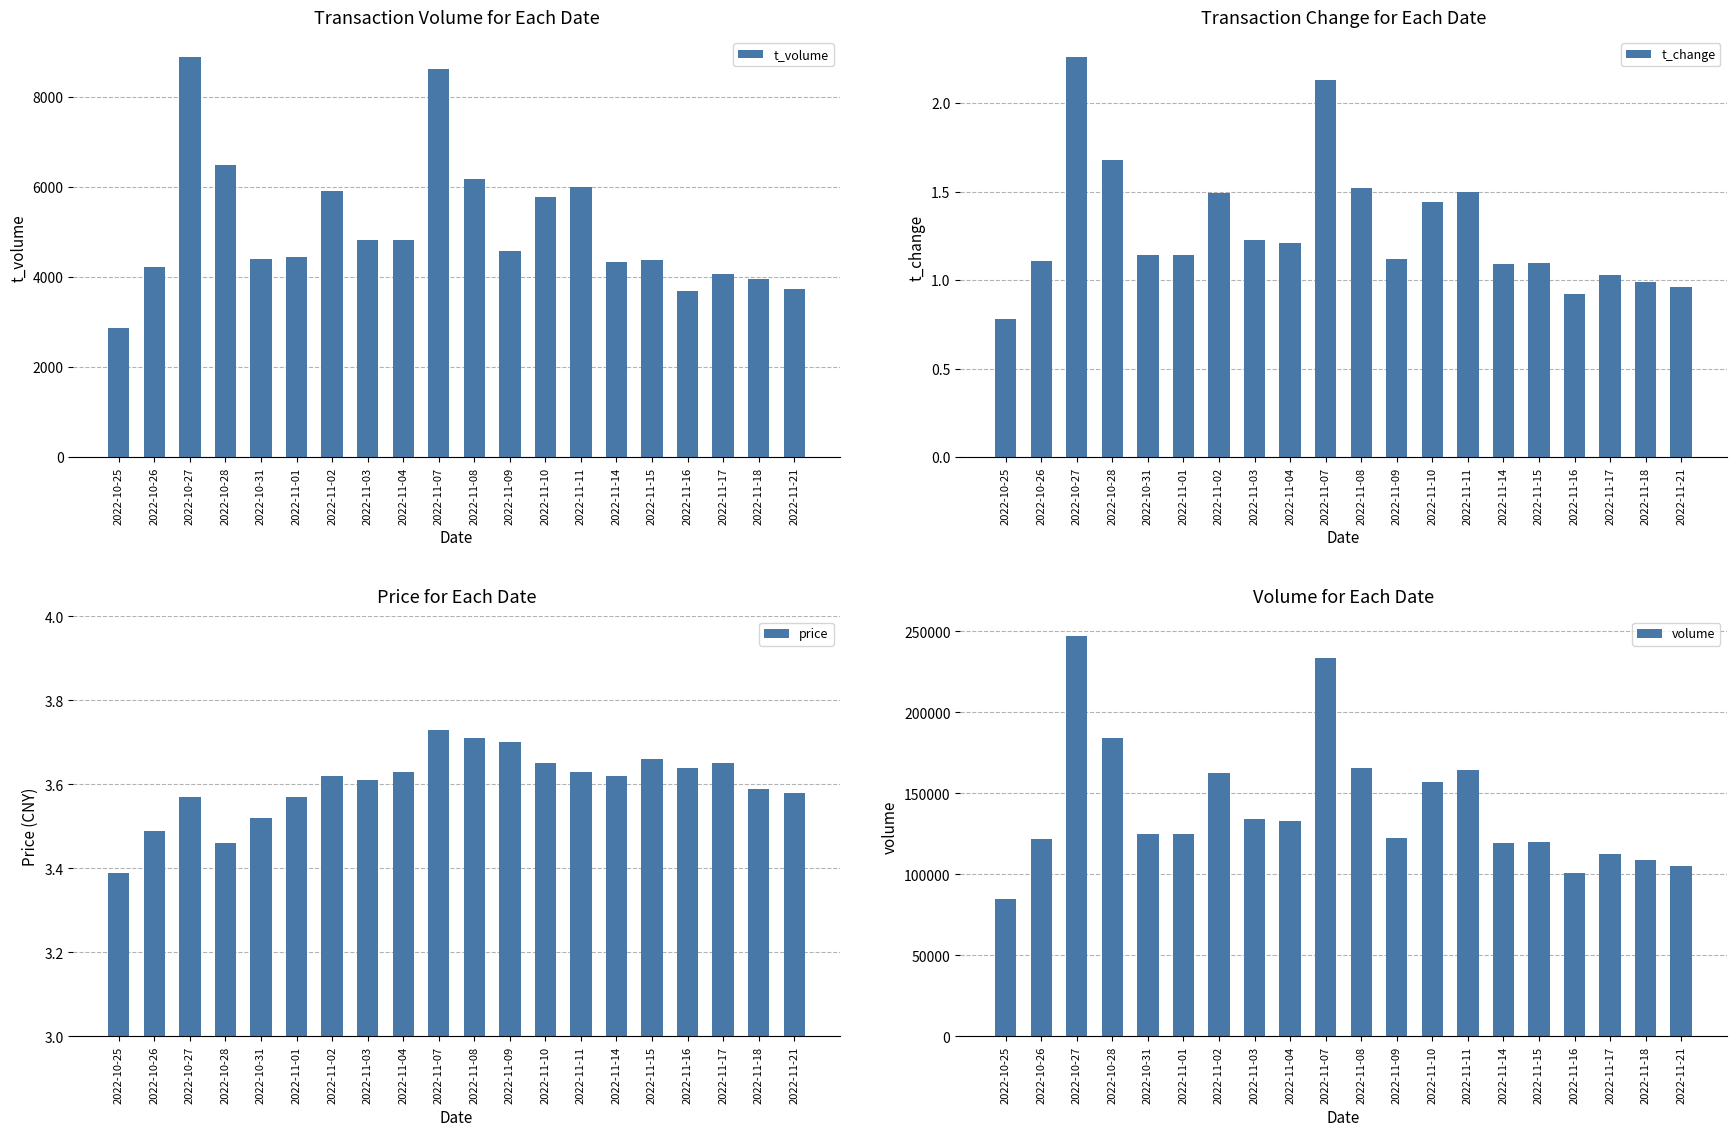

What is the maximum value for t_volume?

8878